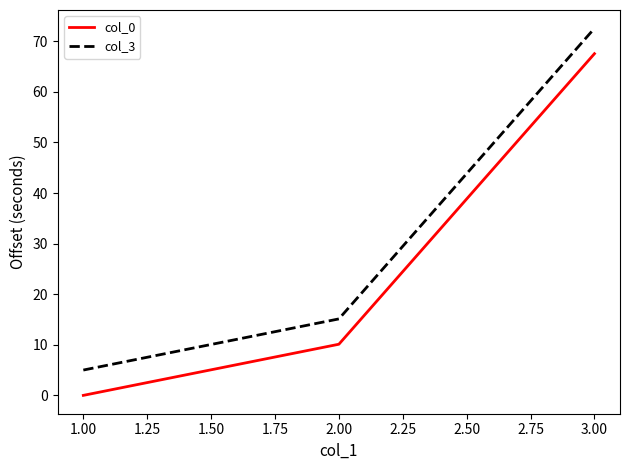

What is the difference between the highest and lowest values at 1.00?

5.0